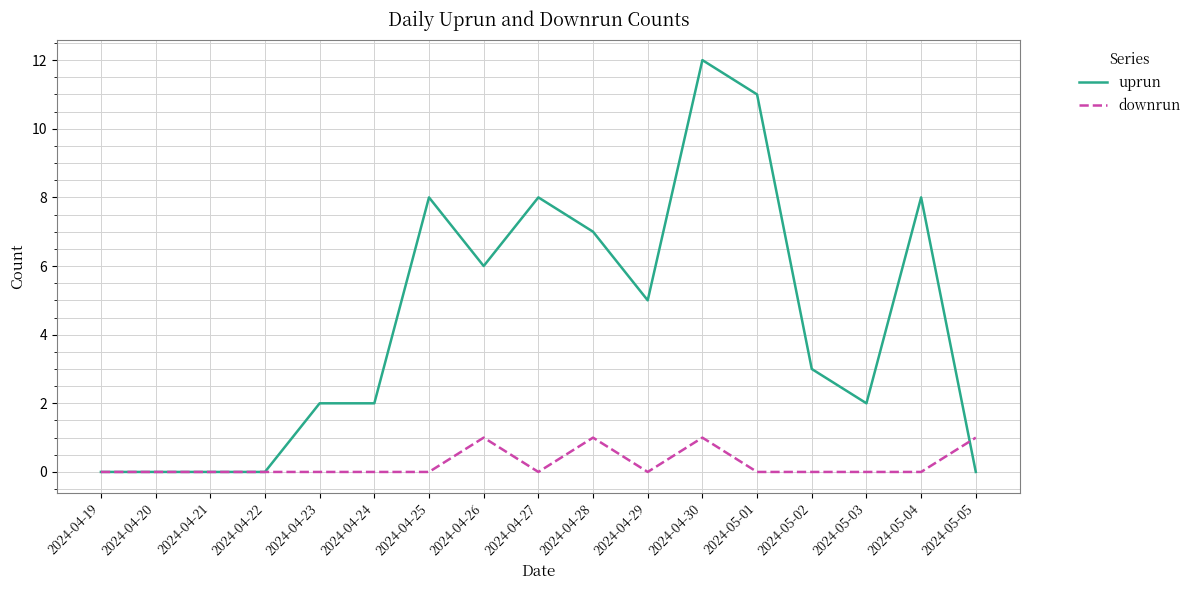

Which series has the largest total across all categories?

uprun